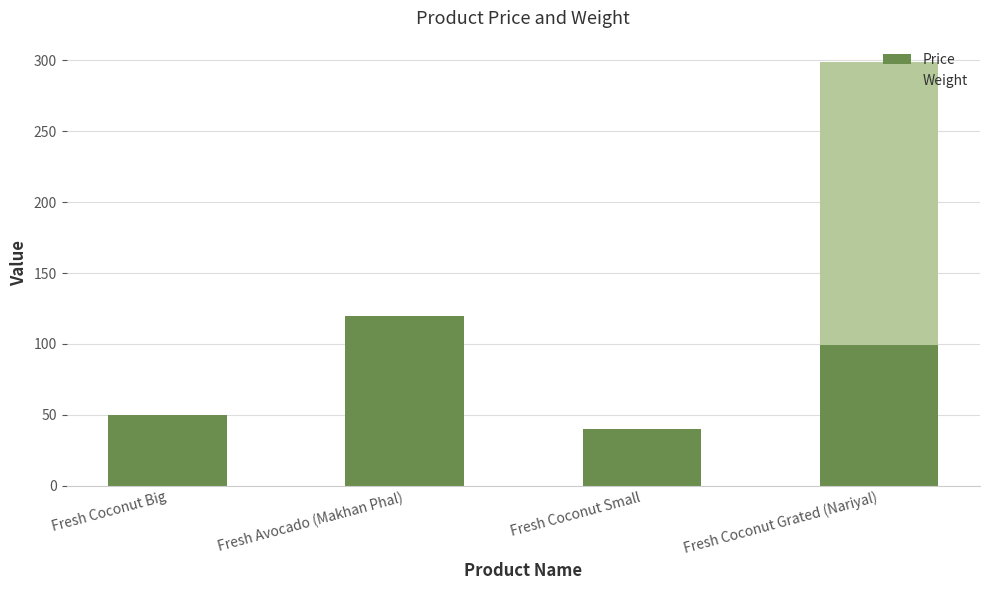

At which category is the sum across all series the highest?

Fresh Coconut Grated (Nariyal)